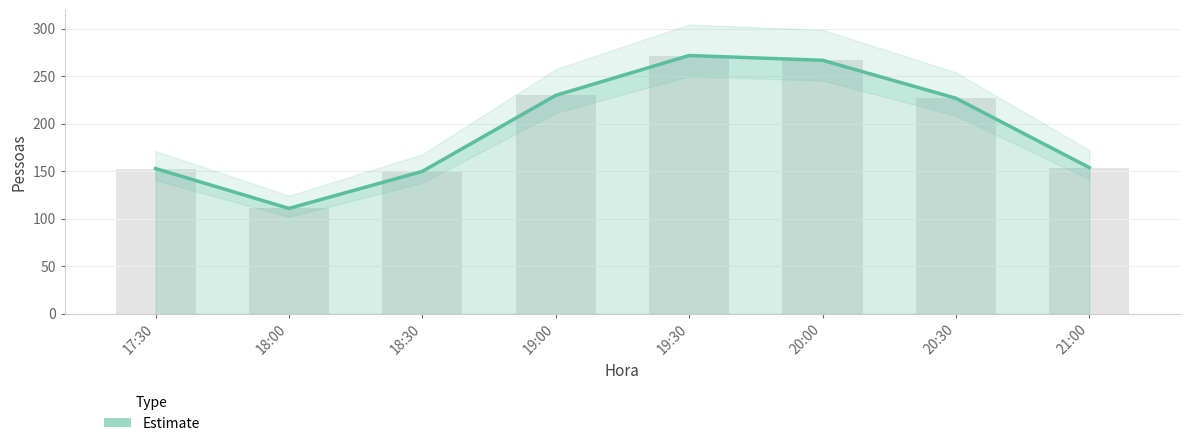

What position from the right is 18:00?

7